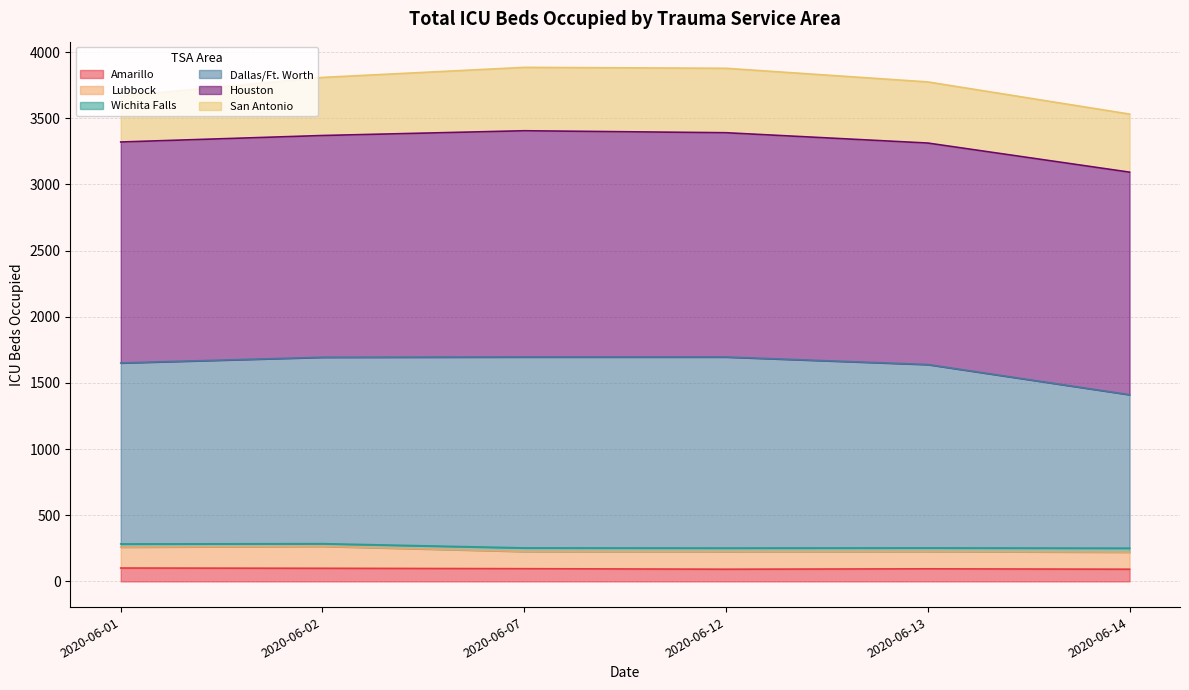

What is the maximum value for Amarillo?

101